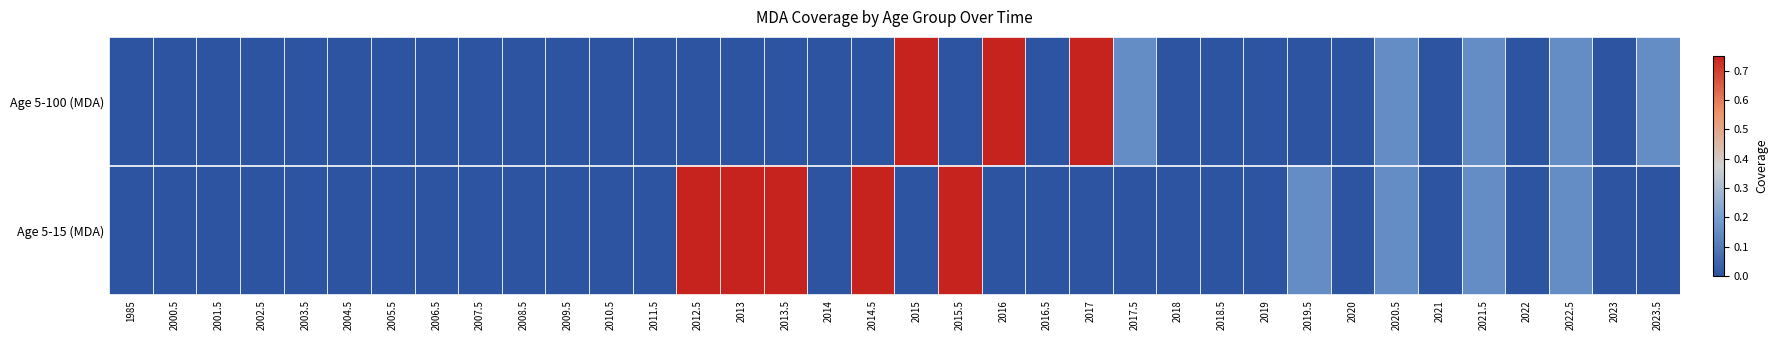

Reading right to left, transcribe all the data shown in this chart.

Age 5-100 (MDA): 2023.5=0.1	2023=0.0	2022.5=0.1	2022=0.0	2021.5=0.1	2021=0.0	2020.5=0.1	2020=0.0	2019.5=0.0	2019=0.0	2018.5=0.0	2018=0.0	2017.5=0.1	2017=0.8	2016.5=0.0	2016=0.8	2015.5=0.0	2015=0.8	2014.5=0.0	2014=0.0	2013.5=0.0	2013=0.0	2012.5=0.0	2011.5=0.0	2010.5=0.0	2009.5=0.0	2008.5=0.0	2007.5=0.0	2006.5=0.0	2005.5=0.0	2004.5=0.0	2003.5=0.0	2002.5=0.0	2001.5=0.0	2000.5=0.0	1985=0.0
Age 5-15 (MDA): 2023.5=0.0	2023=0.0	2022.5=0.1	2022=0.0	2021.5=0.1	2021=0.0	2020.5=0.1	2020=0.0	2019.5=0.1	2019=0.0	2018.5=0.0	2018=0.0	2017.5=0.0	2017=0.0	2016.5=0.0	2016=0.0	2015.5=0.8	2015=0.0	2014.5=0.8	2014=0.0	2013.5=0.8	2013=0.8	2012.5=0.8	2011.5=0.0	2010.5=0.0	2009.5=0.0	2008.5=0.0	2007.5=0.0	2006.5=0.0	2005.5=0.0	2004.5=0.0	2003.5=0.0	2002.5=0.0	2001.5=0.0	2000.5=0.0	1985=0.0